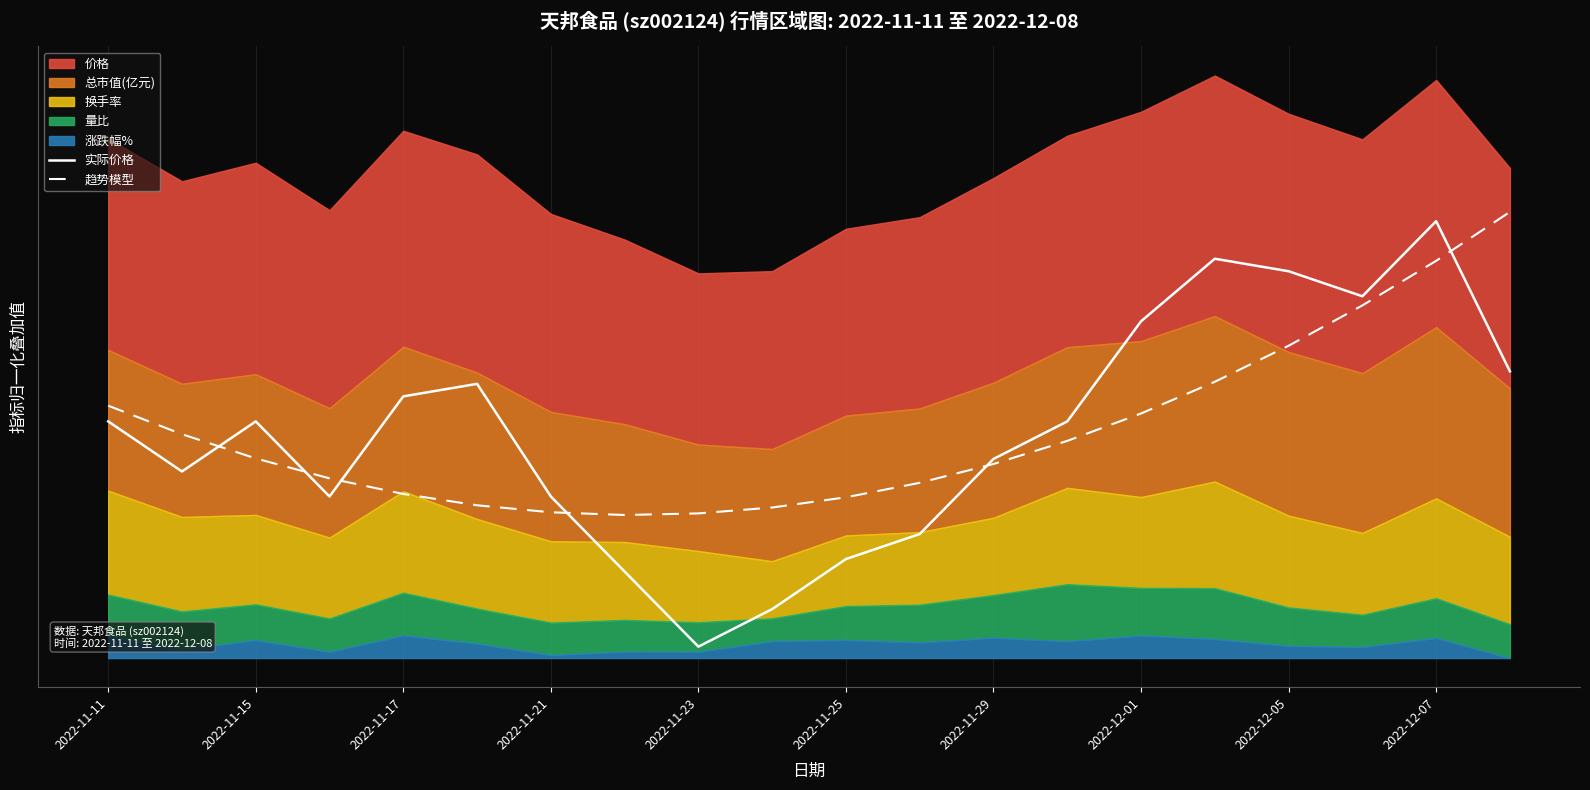

What is the value of the 趋势模型 point at the 1st from the left?

6.6